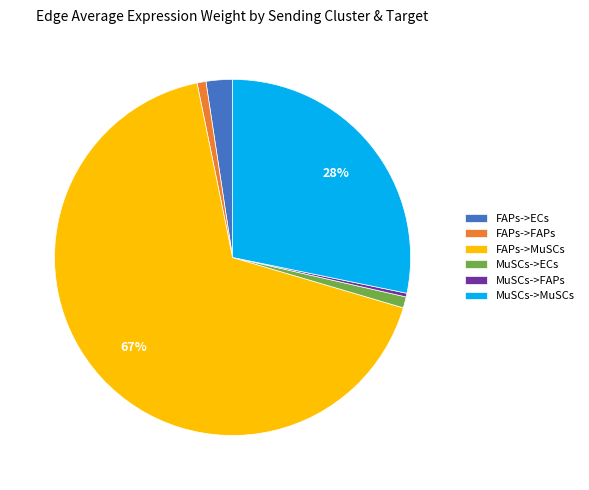

Which has a higher value, MuSCs->MuSCs or MuSCs->ECs?

MuSCs->MuSCs